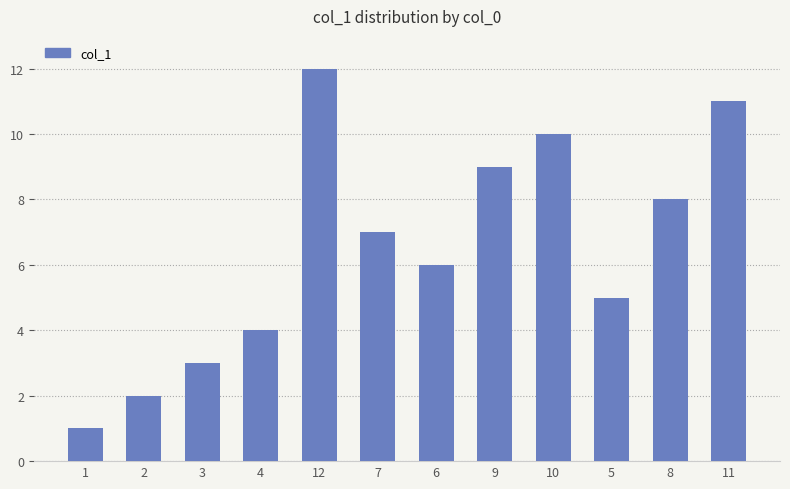

What is the sum of all values?

78